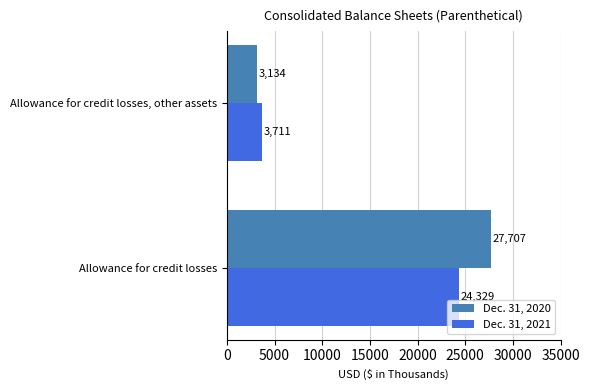

Where is Dec. 31, 2020 nearest to the value 15420?

Allowance for credit losses, other assets